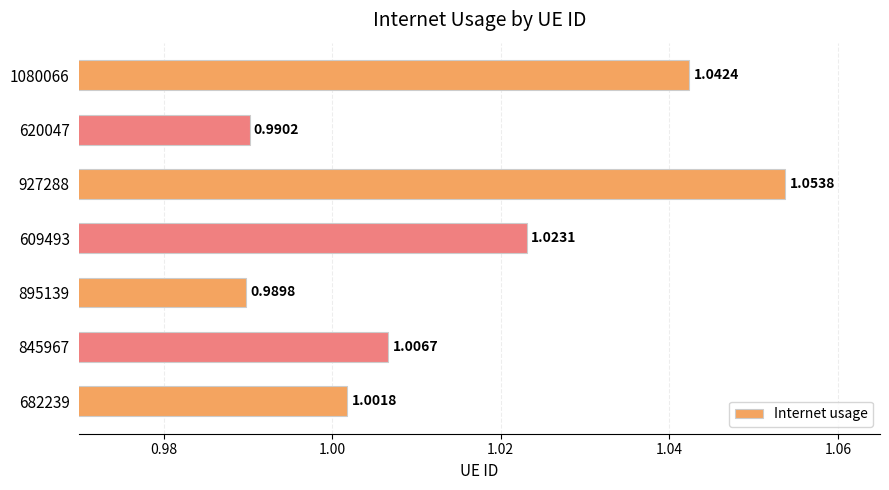

What is the sum of the values at 895139 and 682239?

2.0